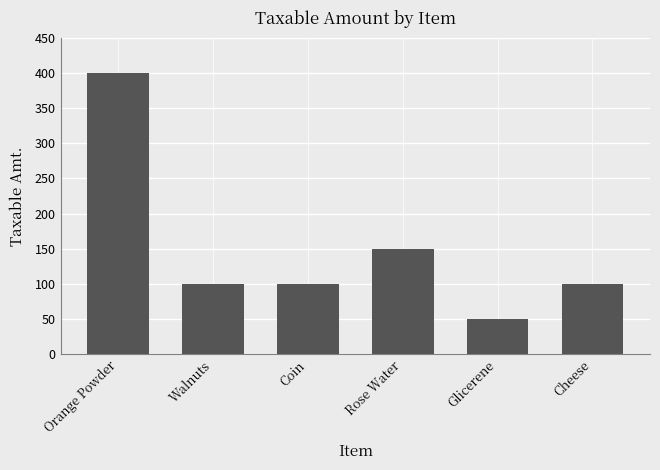

Are the bars grouped side by side (vs. stacked)?

No